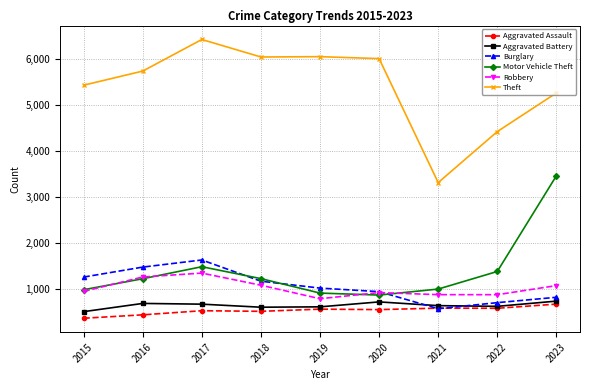

What is the difference between the maximum and minimum values in the Theft series?

3100